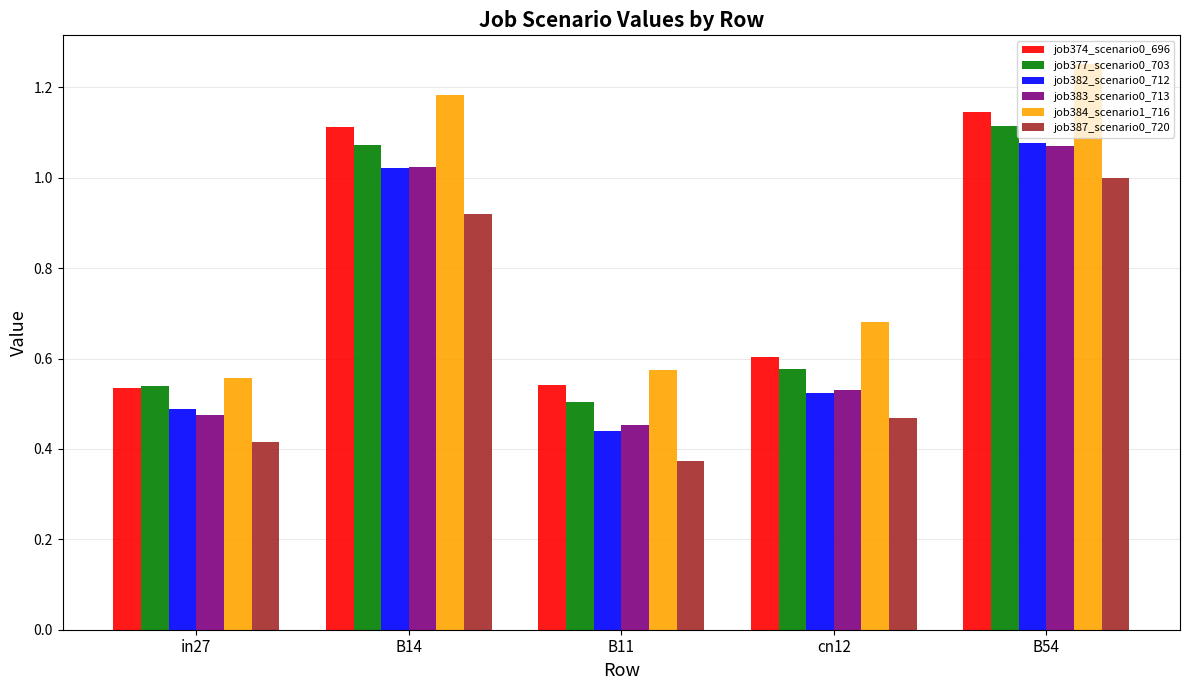

What is the sum of all job374_scenario0_696 values?

3.9